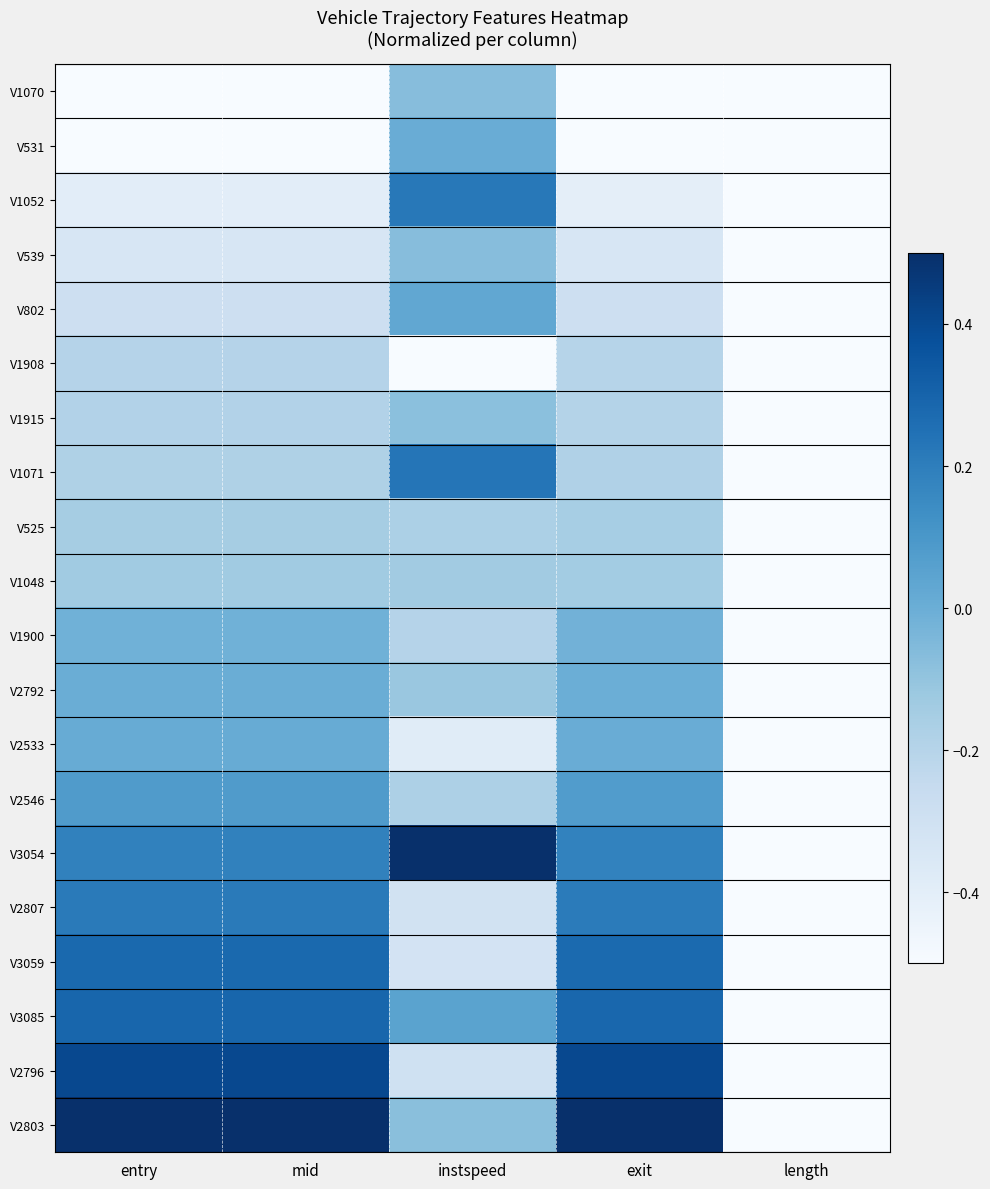

At which category is the sum across all series the highest?

entry